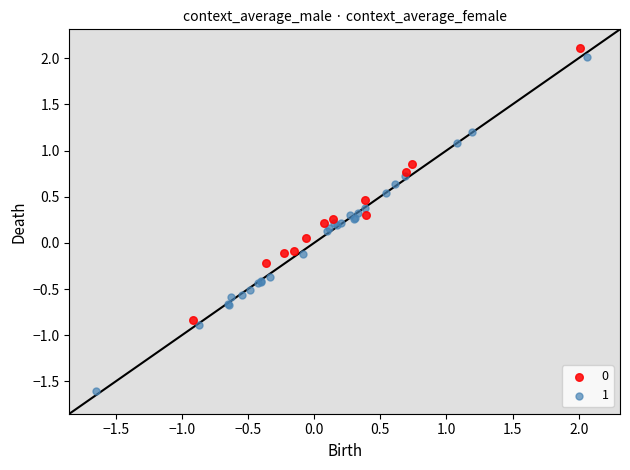

What are all the series names shown in the legend?

0, 1